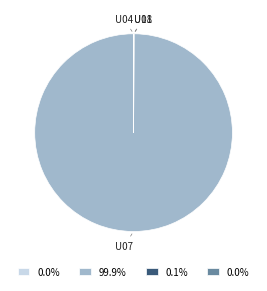

Which category accounts for the majority?

U07